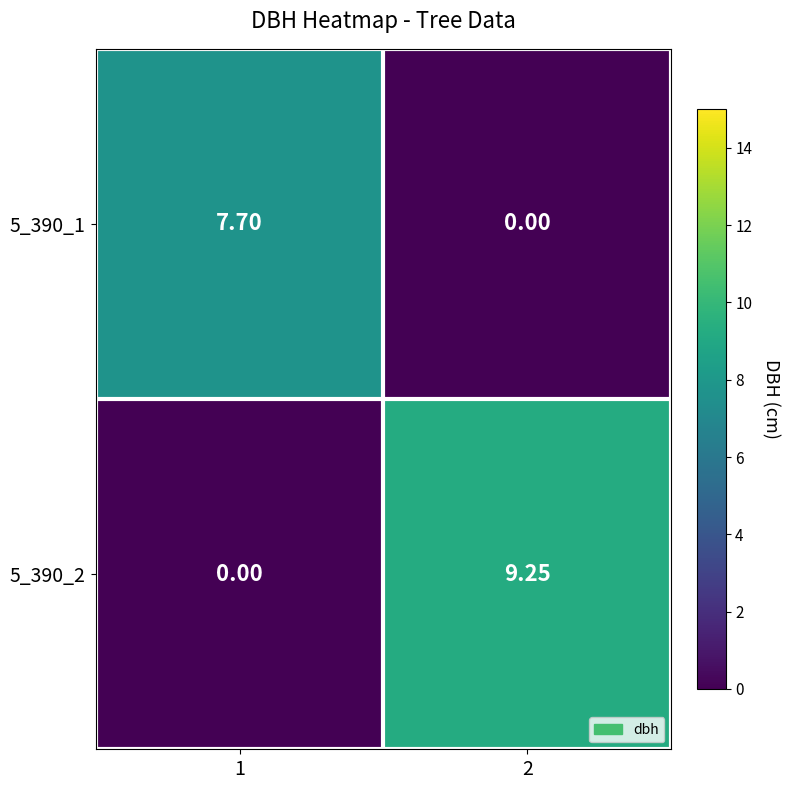

How many categories are shown in the chart?

2